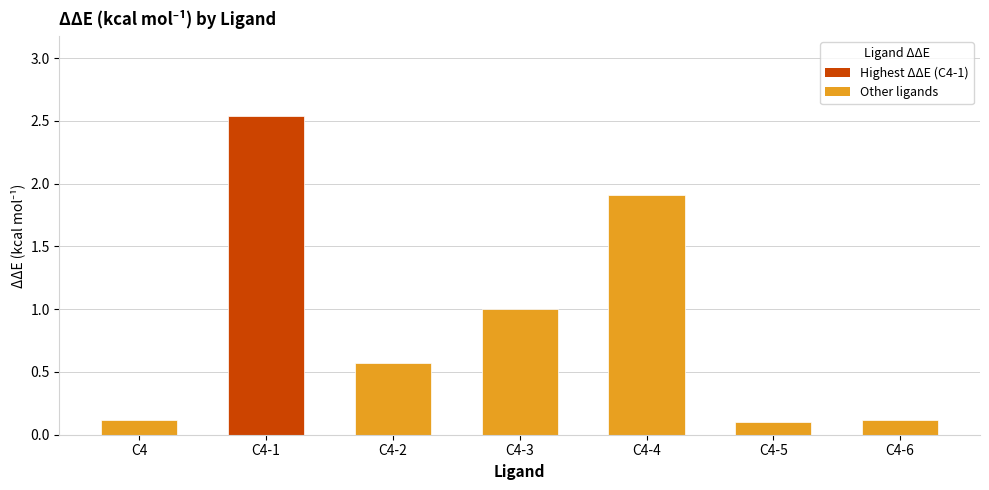

What is the change in value from C4-3 to C4-6?

-0.9